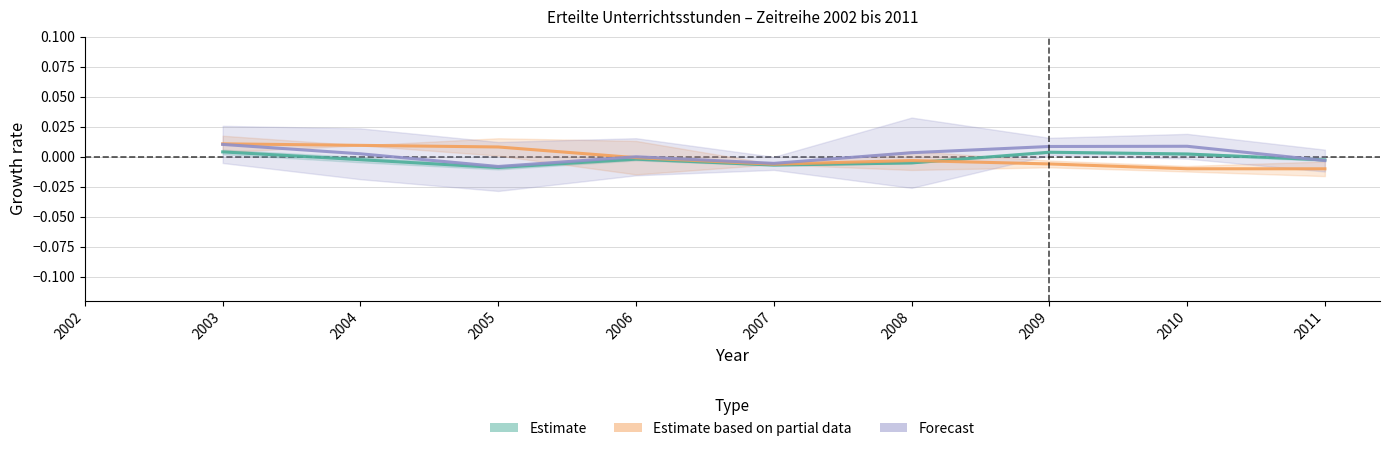

Does the chart have visible grid lines?

Yes